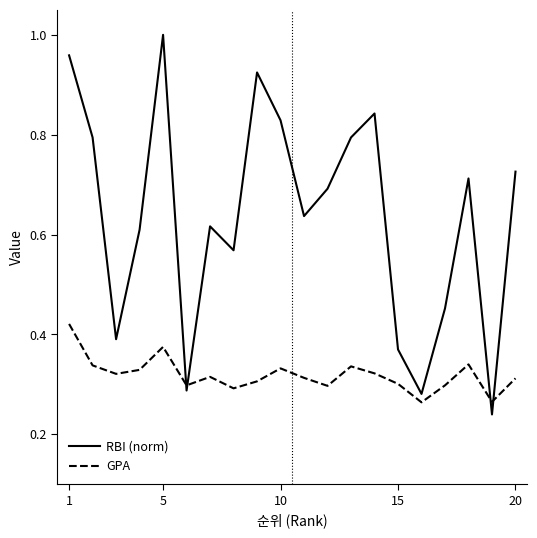

Which series has the largest range (max minus min)?

RBI (norm)